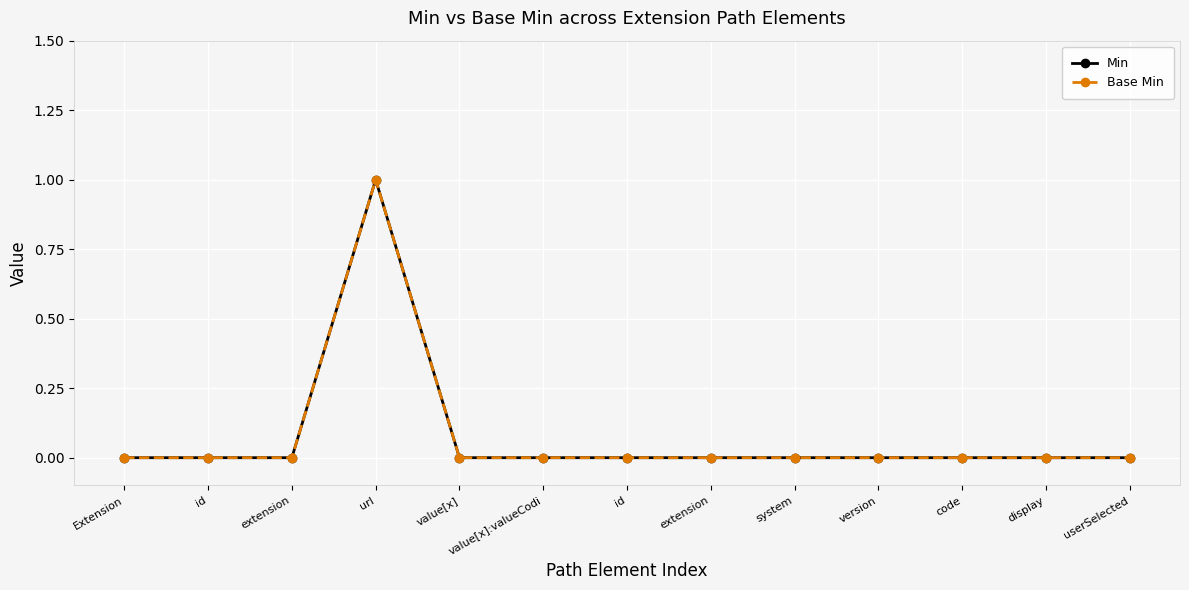

Which series has the widest spread of values?

Min